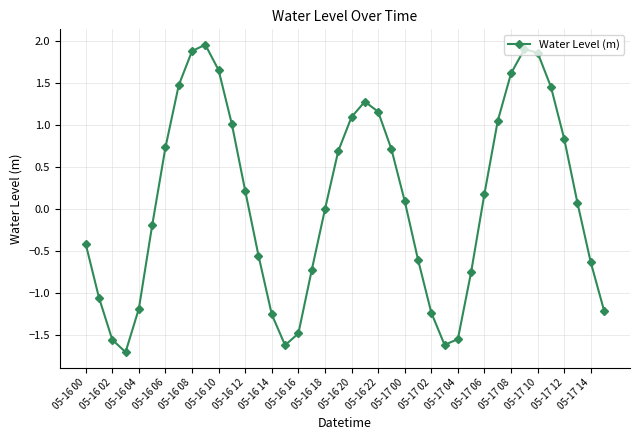

Count the number of categories in the chart.

40